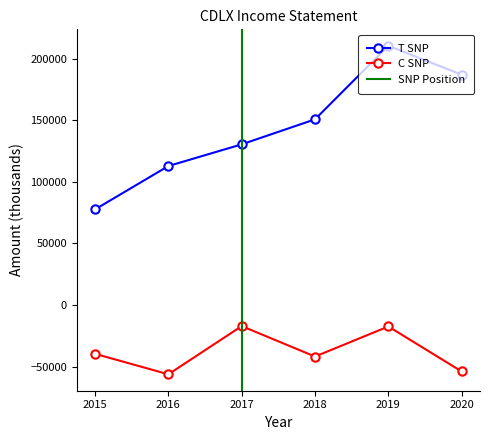

Is the value of Total Revenue at 2017 greater than the value of Operating Income or Loss at 2016?

Yes